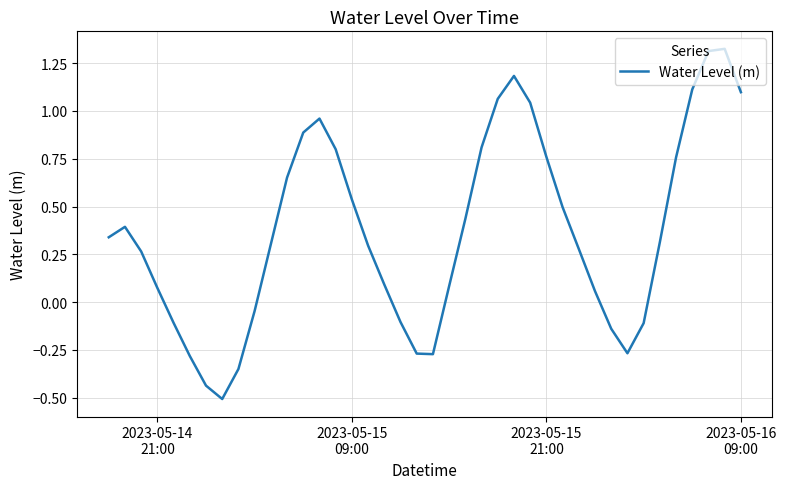

What is the difference between the maximum and minimum values?

1.8